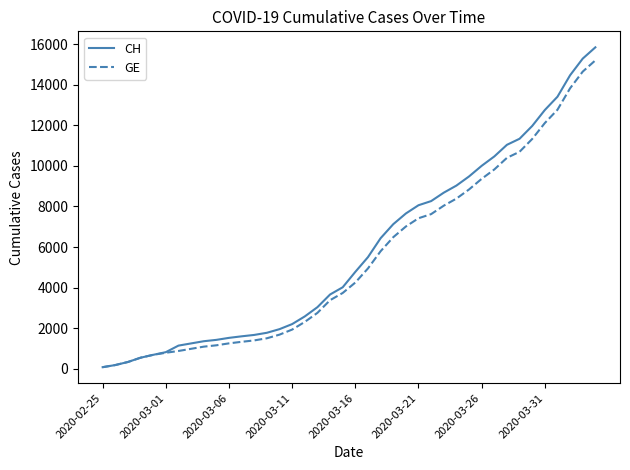

What is the greatest value displayed?

15850